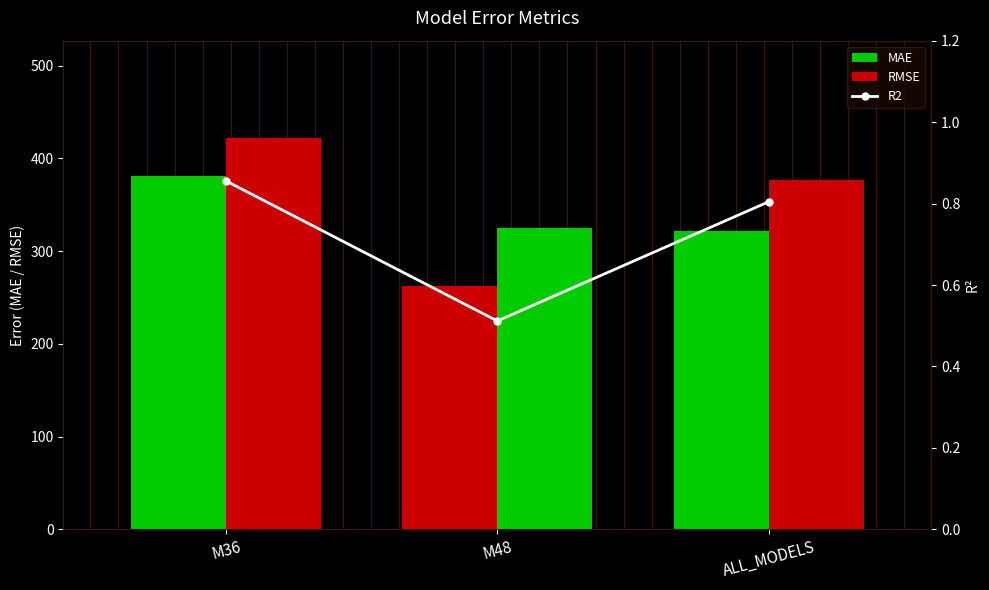

What is the maximum value shown in the chart?

421.5